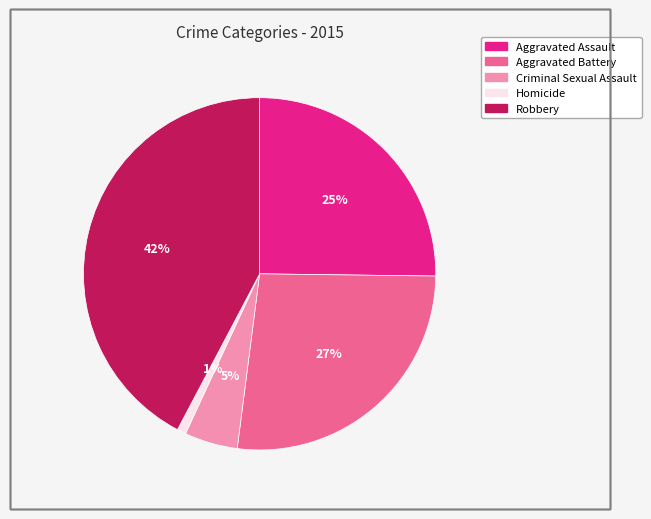

The Aggravated Assault slice represents 25% of the pie. True or false?

True